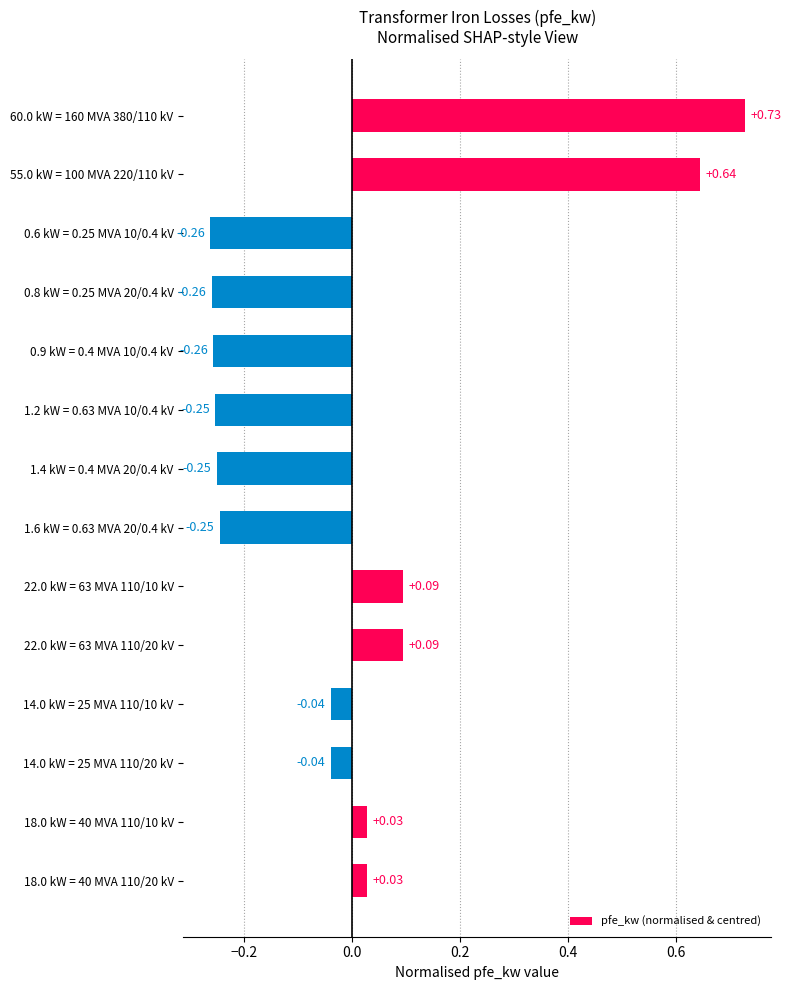

What is the difference between the values at 1.2 kW = 0.63 MVA 10/0.4 kV and 22.0 kW = 63 MVA 110/10 kV?

0.3